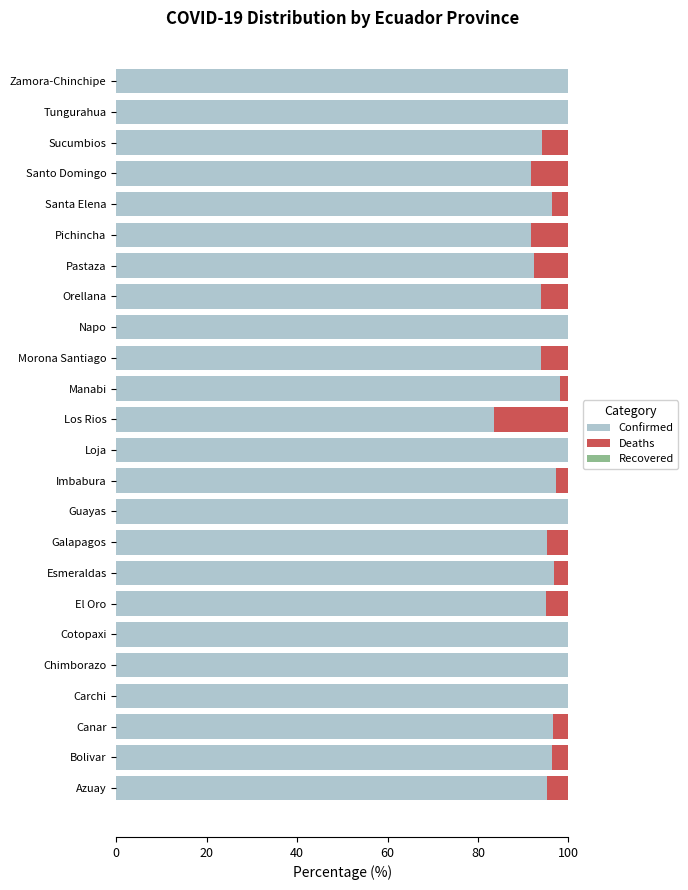

What is the highest value of the Confirmed series?

100.0